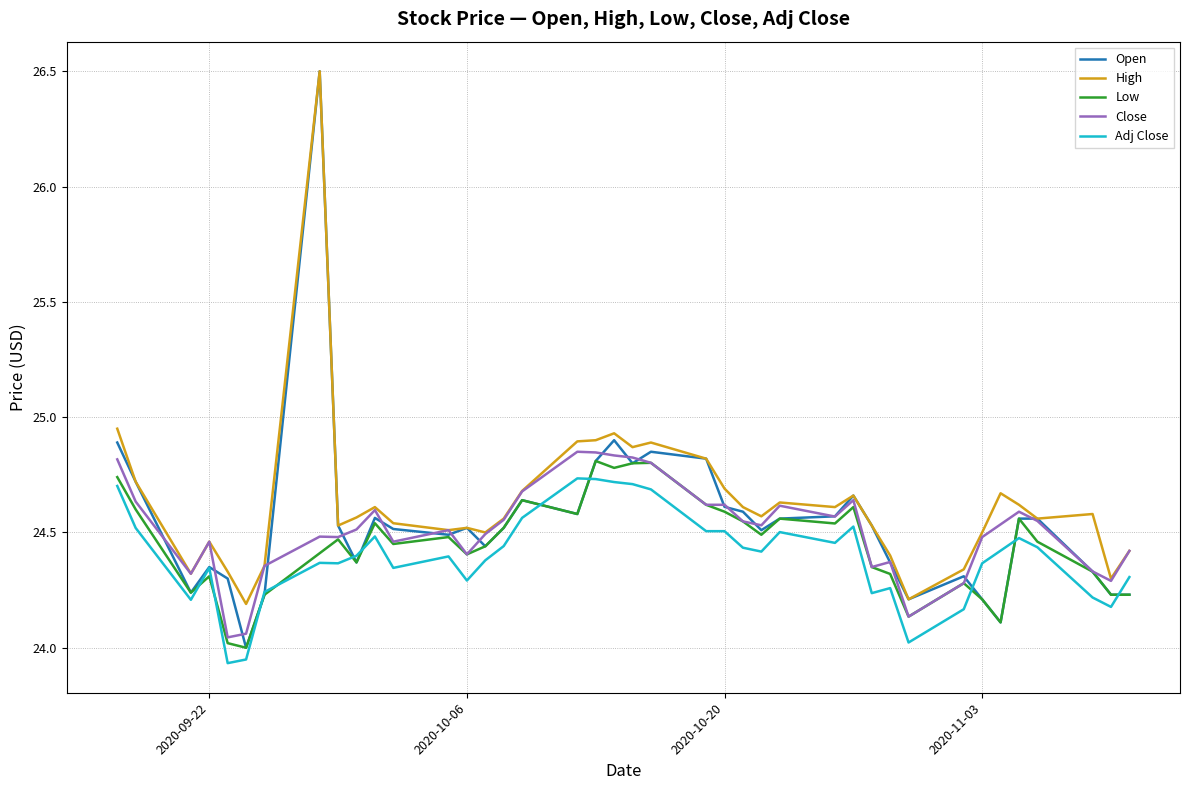

What is the greatest value displayed?

26.5